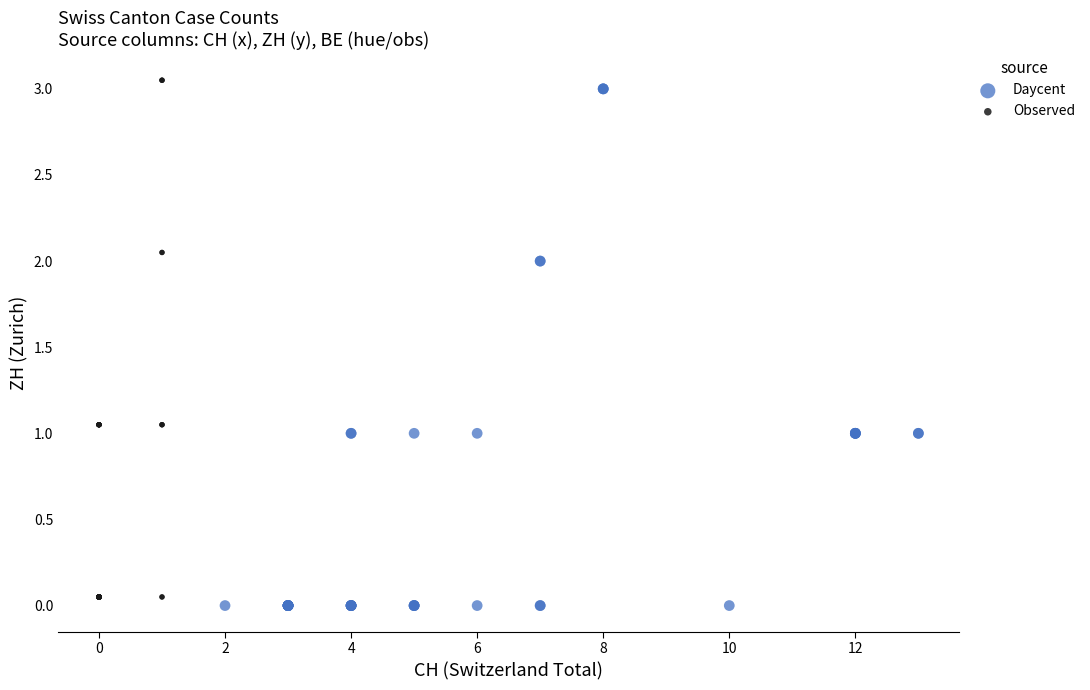

Which series reaches the maximum Y coordinate?

Observed